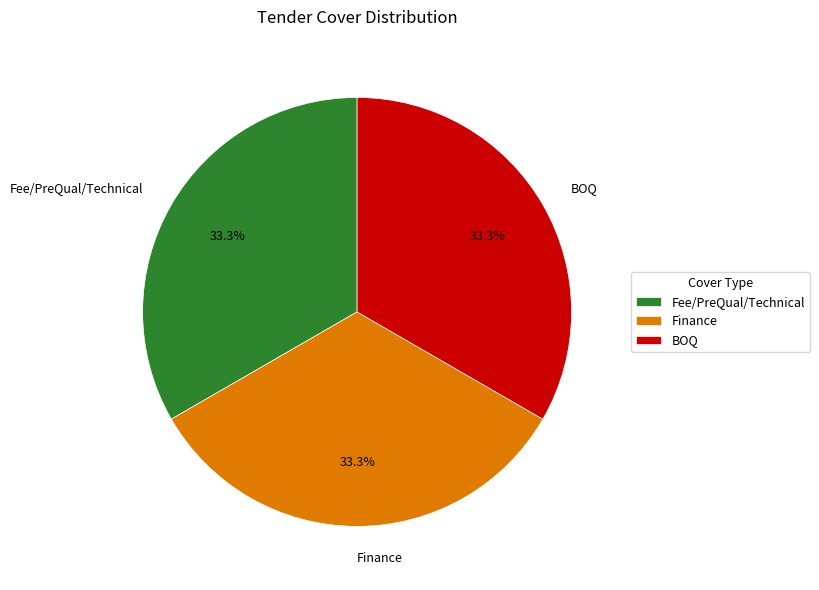

How much of the chart is everything except Finance?

66.7%